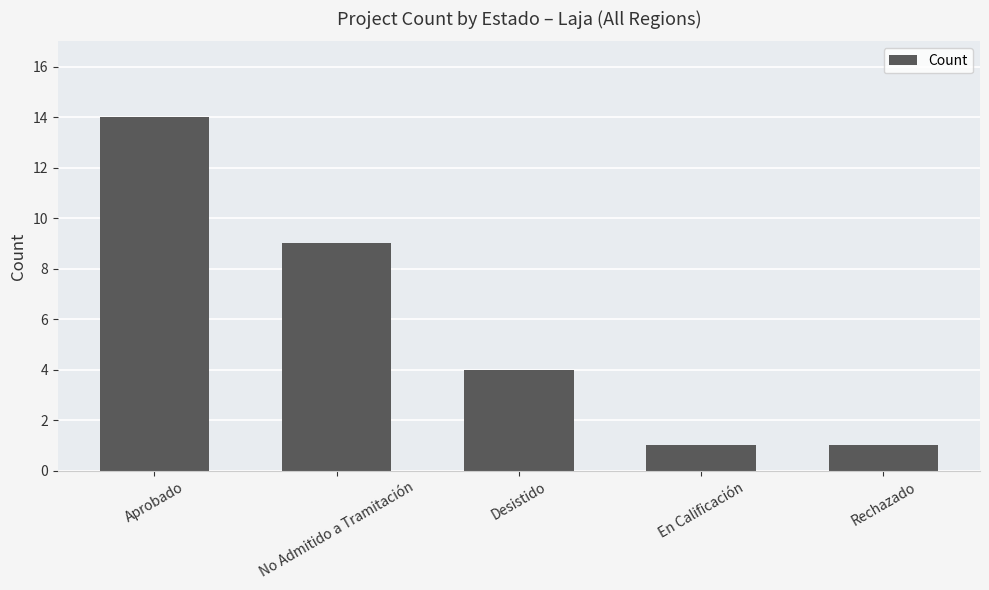

What is the label of the 3rd bar from the left?

Desistido